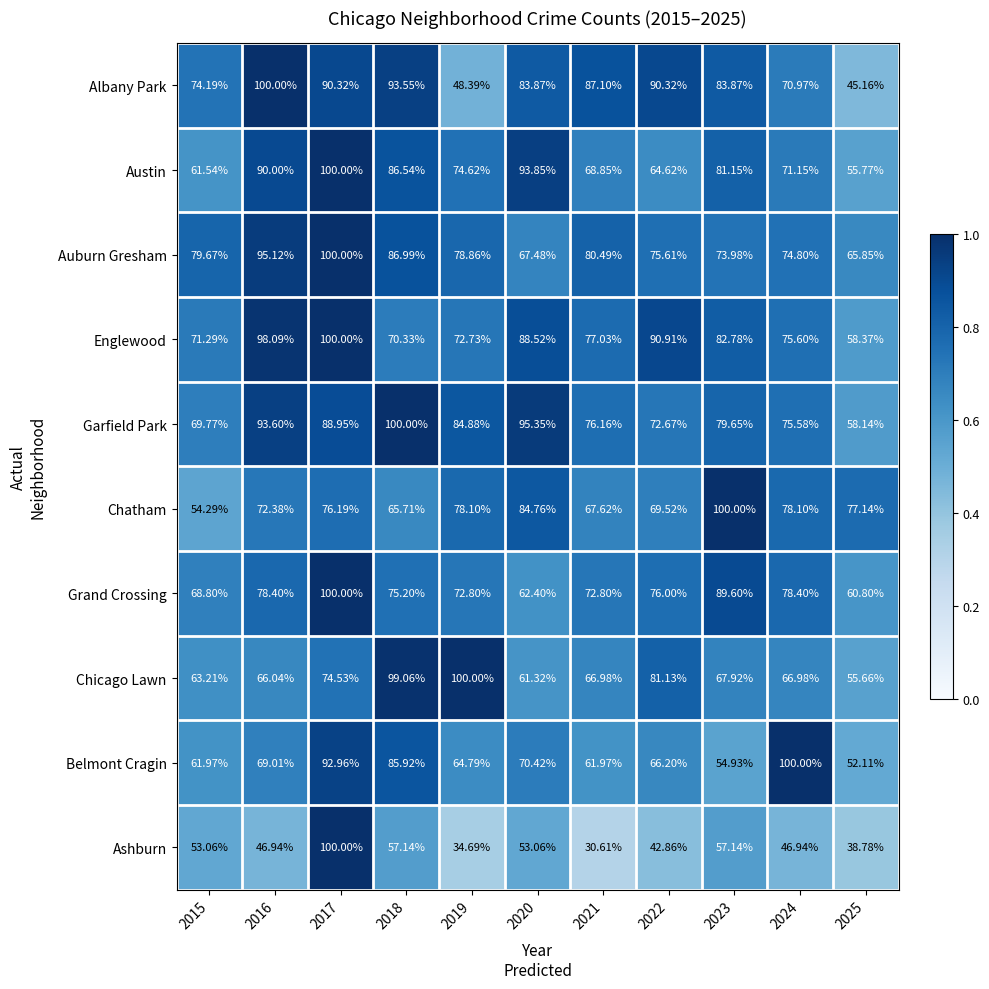

Is the value of Auburn Gresham at 2025 greater than the value of Belmont Cragin at 2025?

Yes